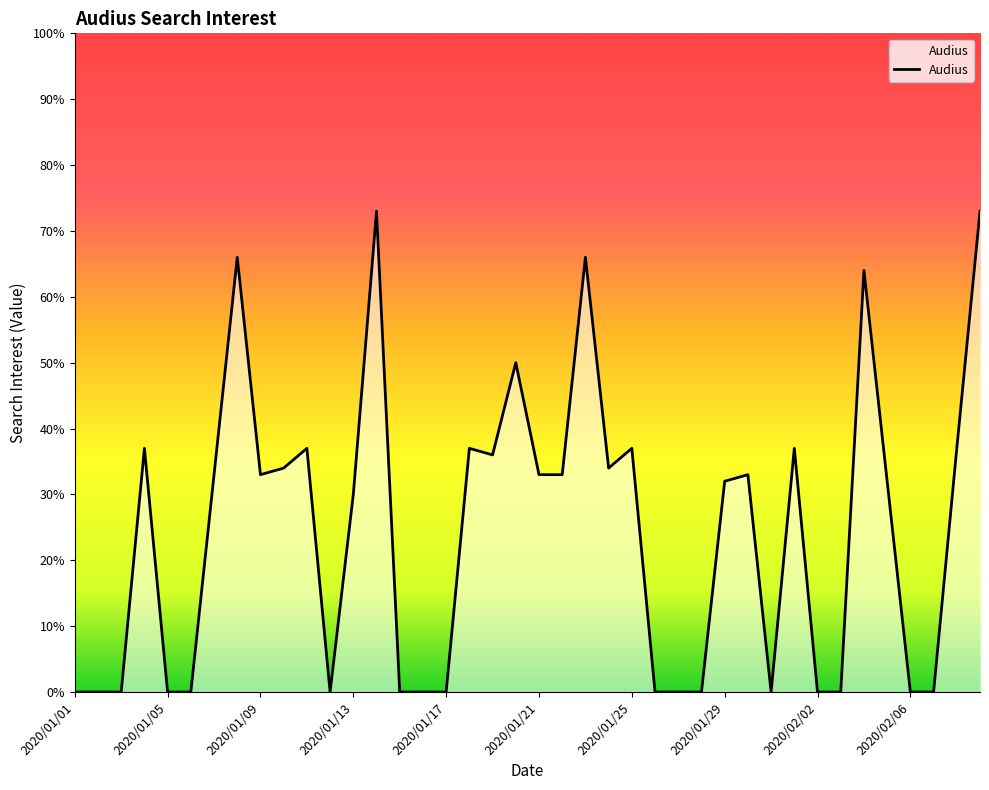

What is the difference between the maximum and minimum values?

73